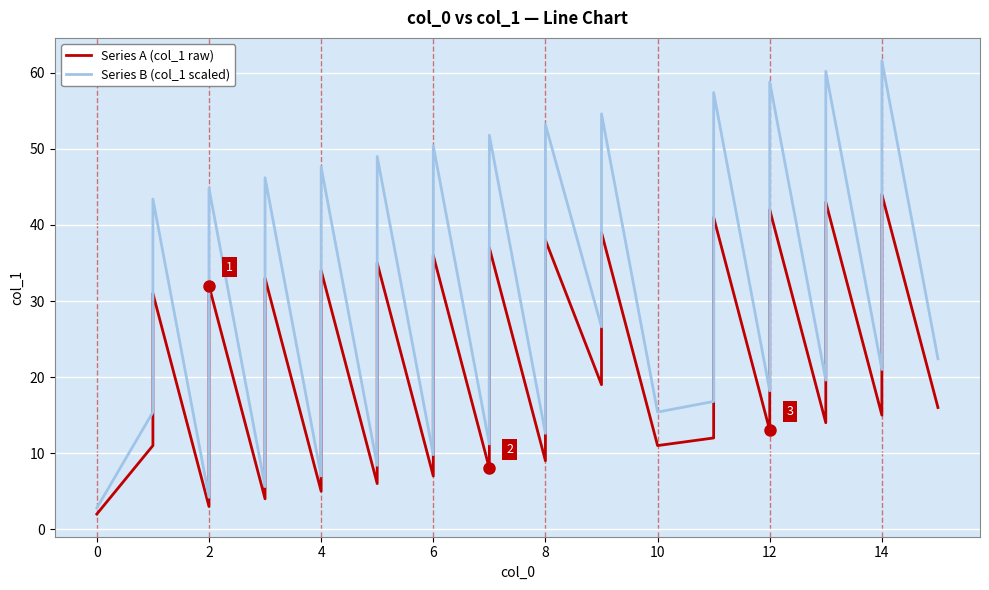

What is the difference between the second highest and minimum values in the Series B (col_1 scaled) series?

57.4